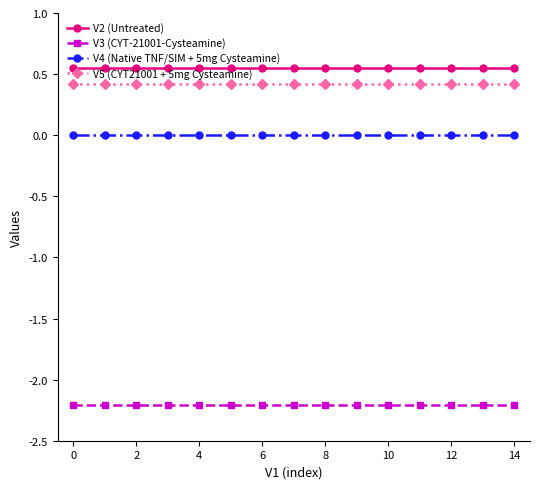

True or false: V4 (Native TNF/SIM + 5mg Cysteamine) and V5 (CYT21001 + 5mg Cysteamine) intersect in this chart.

False